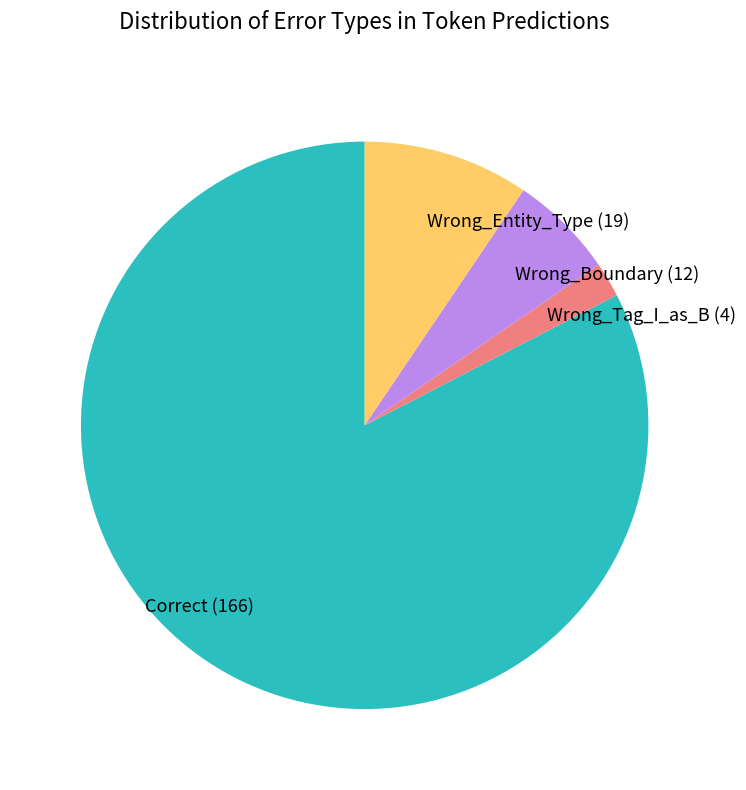

What is the ratio of the value at Wrong_Boundary (12) to the value at Wrong_Tag_I_as_B (4)?

3.0